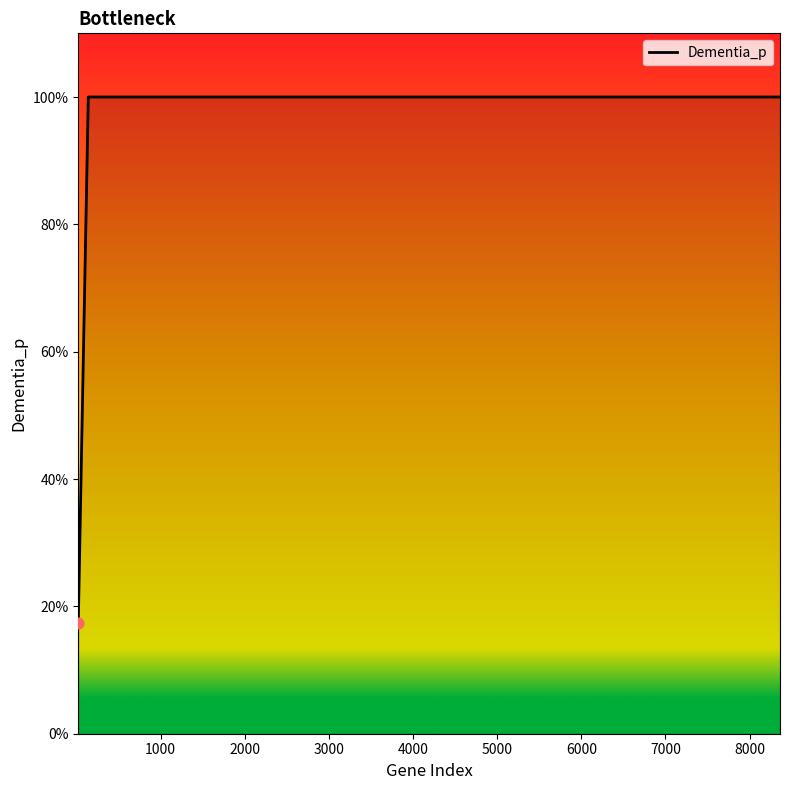

Is this an area chart (filled region under the line)?

Yes